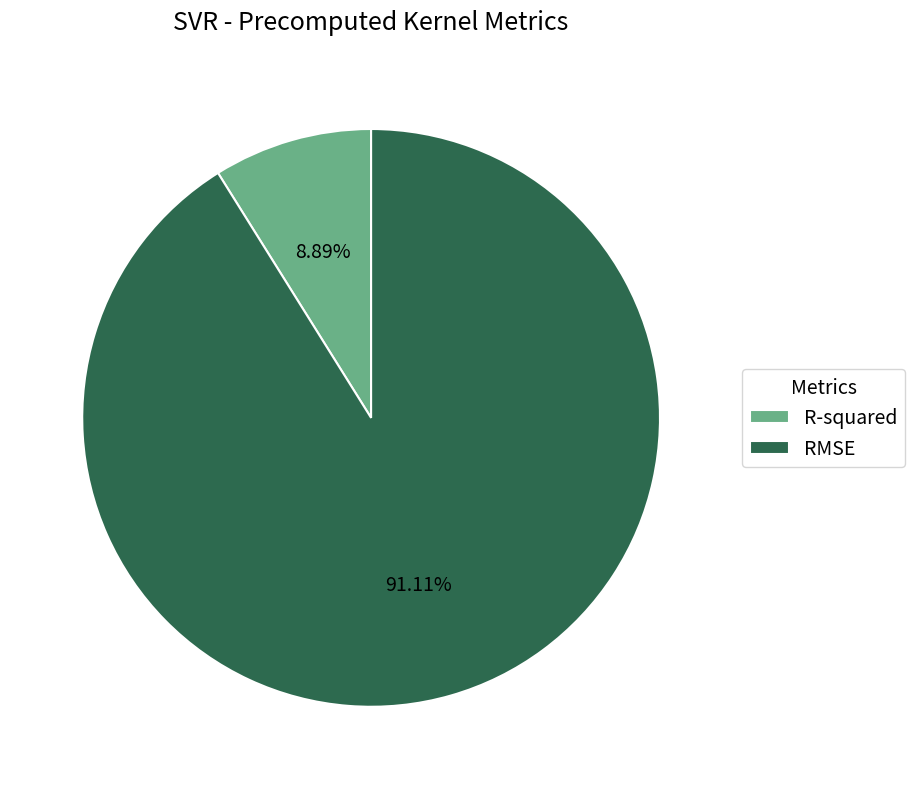

Is it true that RMSE is 77% of the pie?

False